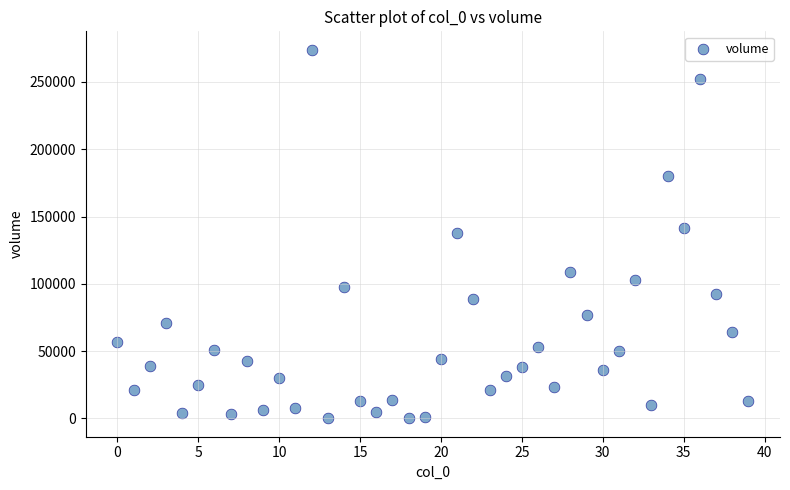

What is the range of Y values (max minus min)?

273832.4